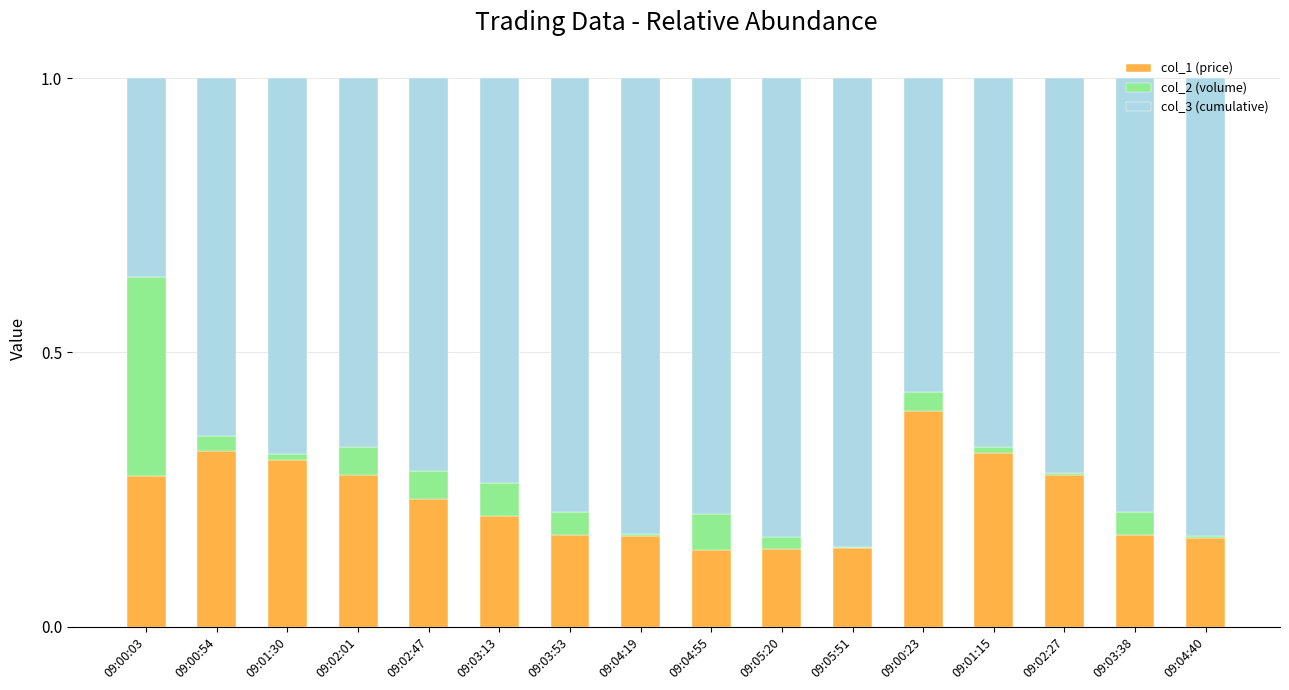

At which label does col_1 (price) reach its peak?

09:00:23